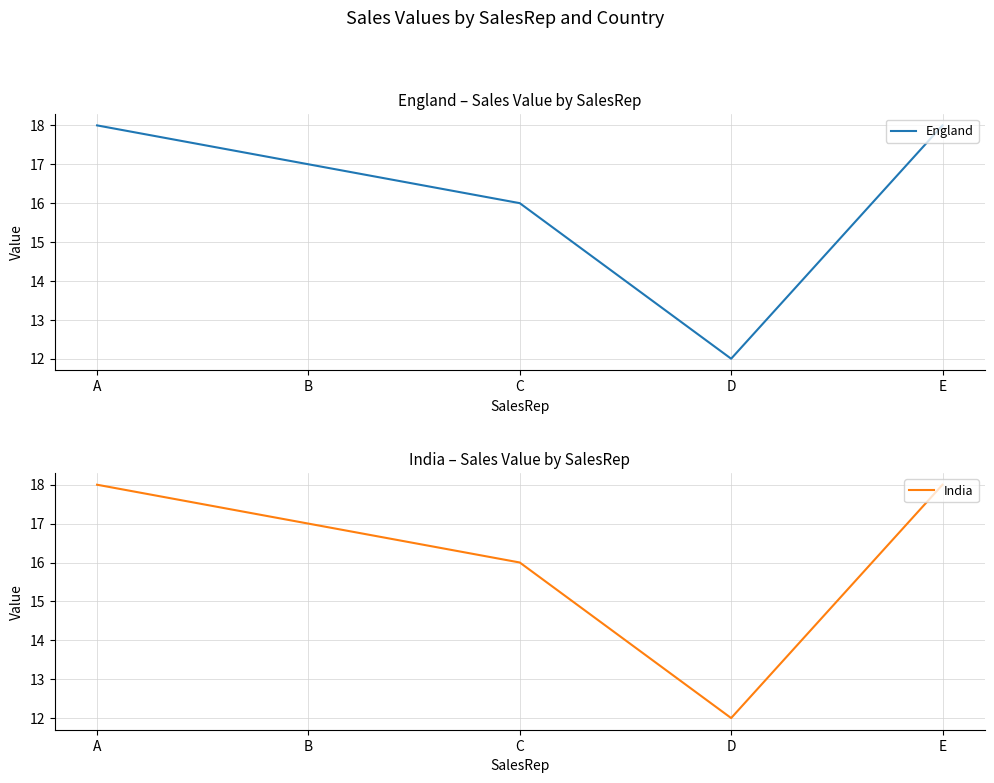

Which series has the largest total across all categories?

England